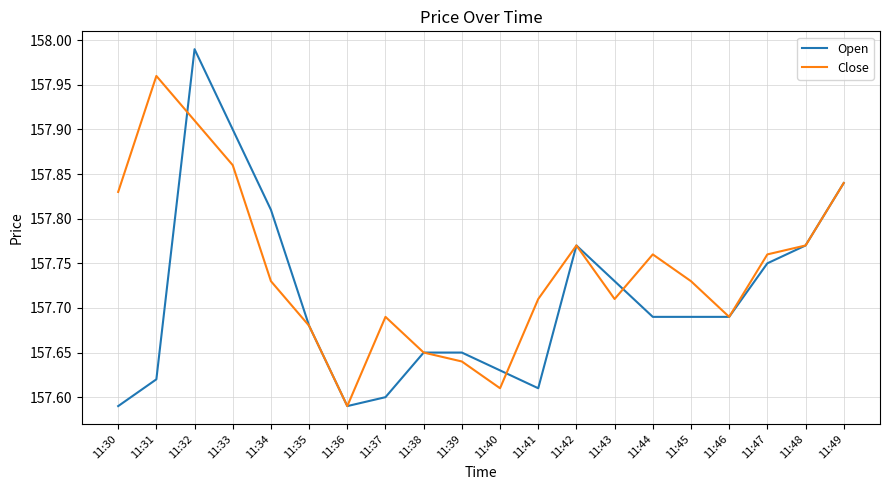

Which series changed the most between 11:40 and 11:49?

Close